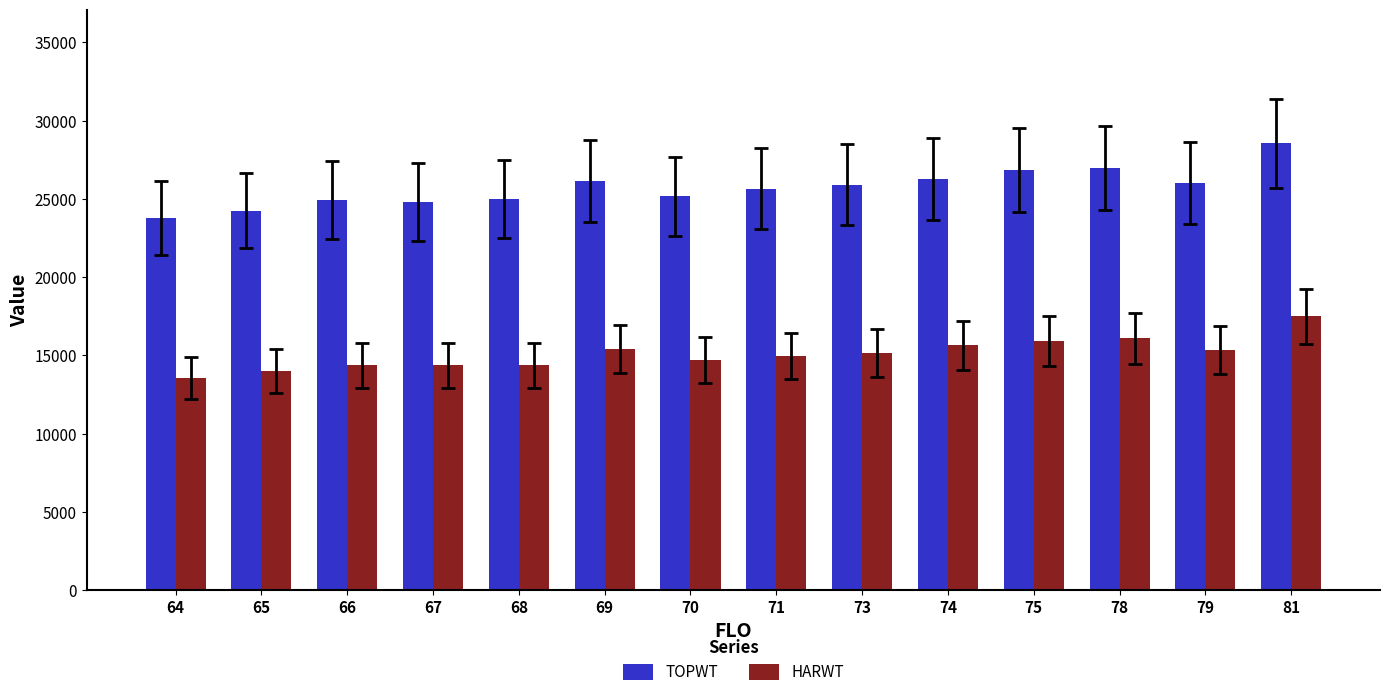

What is the value of the HARWT bar at the 4th from the left?

14357